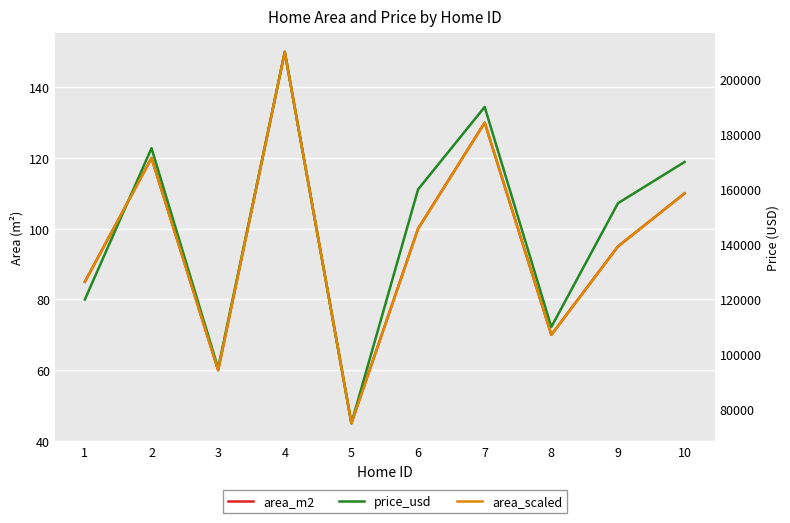

What is the minimum value shown in the chart?

45.0